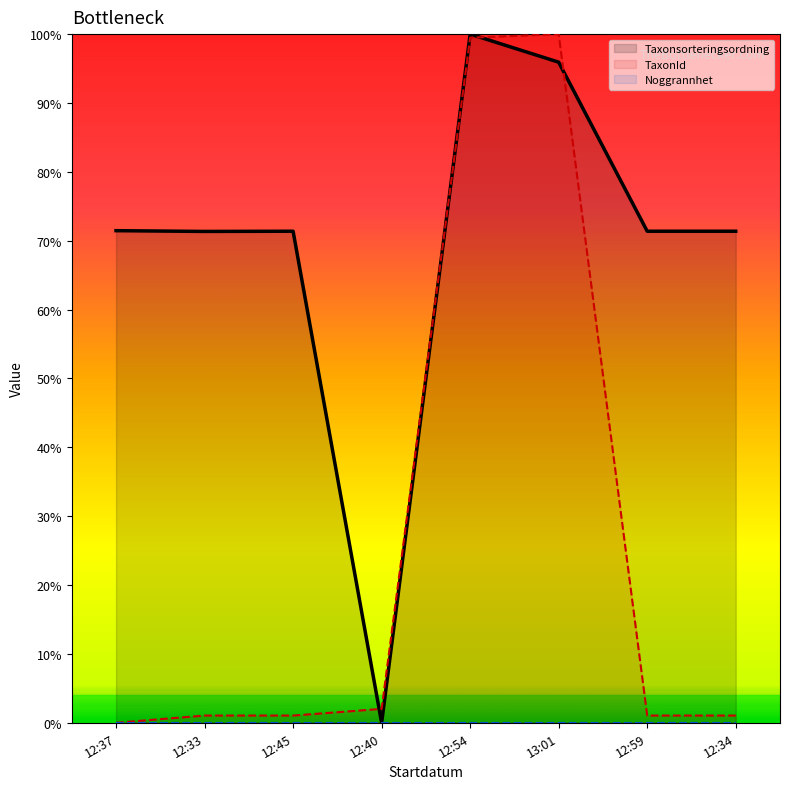

In TaxonId, how many points are higher than both neighbors (excluding endpoints)?

1